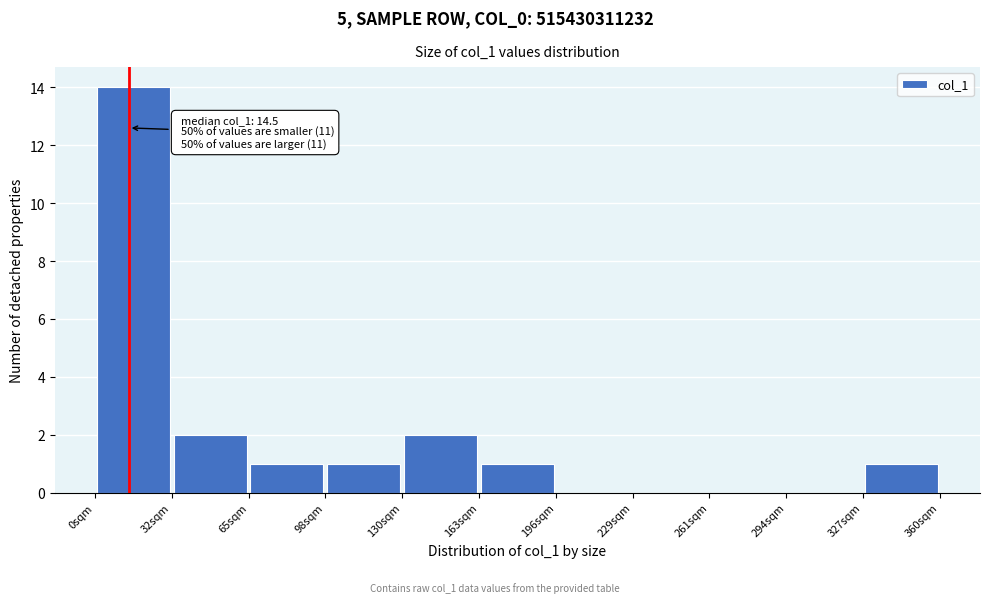

Which range on the x-axis has the tallest bar?

0 to 35